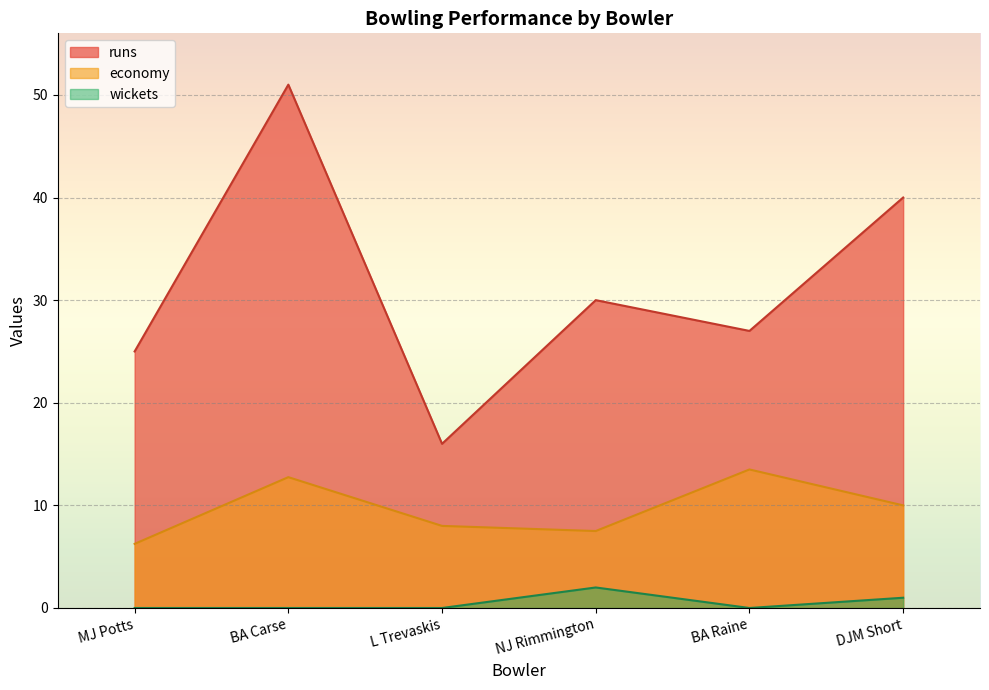

What is the value of the runs point at the 2nd from the left?

51.0